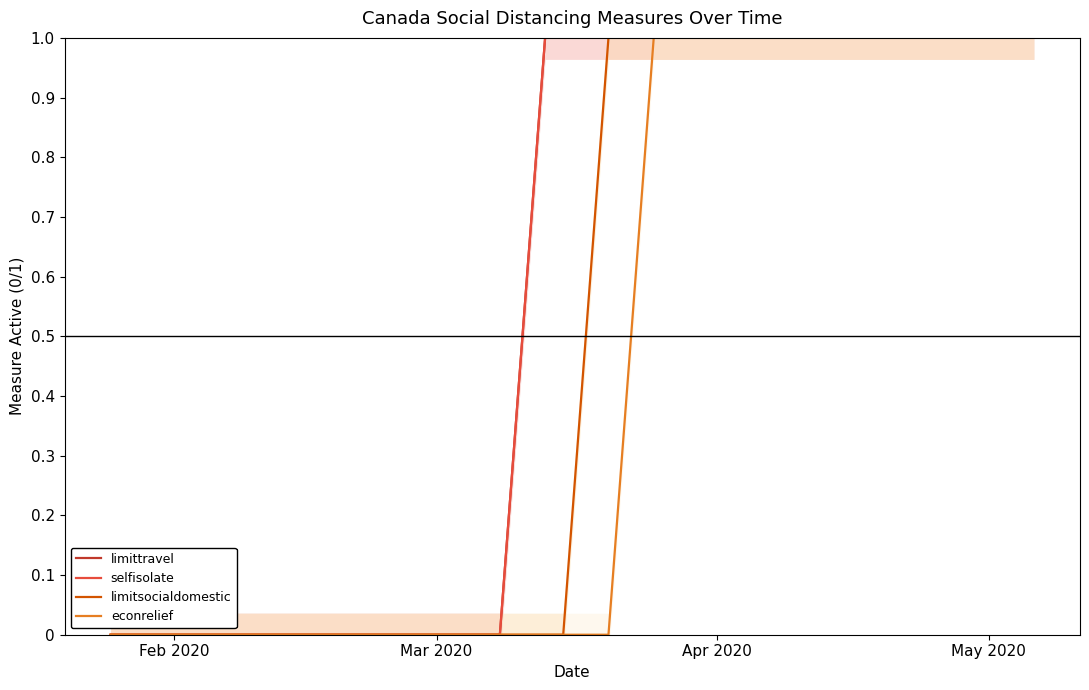

The value of selfisolate at 12 is 1. True or false?

False